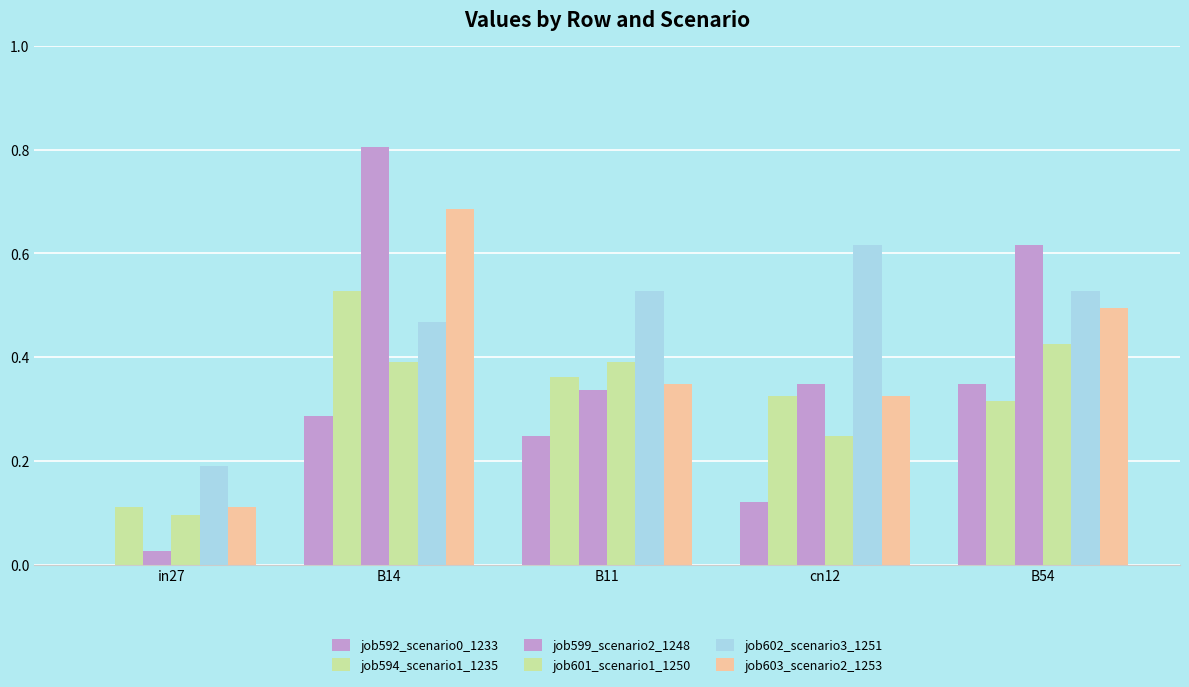

Is the value of job603_scenario2_1253 at B54 greater than the value of job599_scenario2_1248 at cn12?

Yes